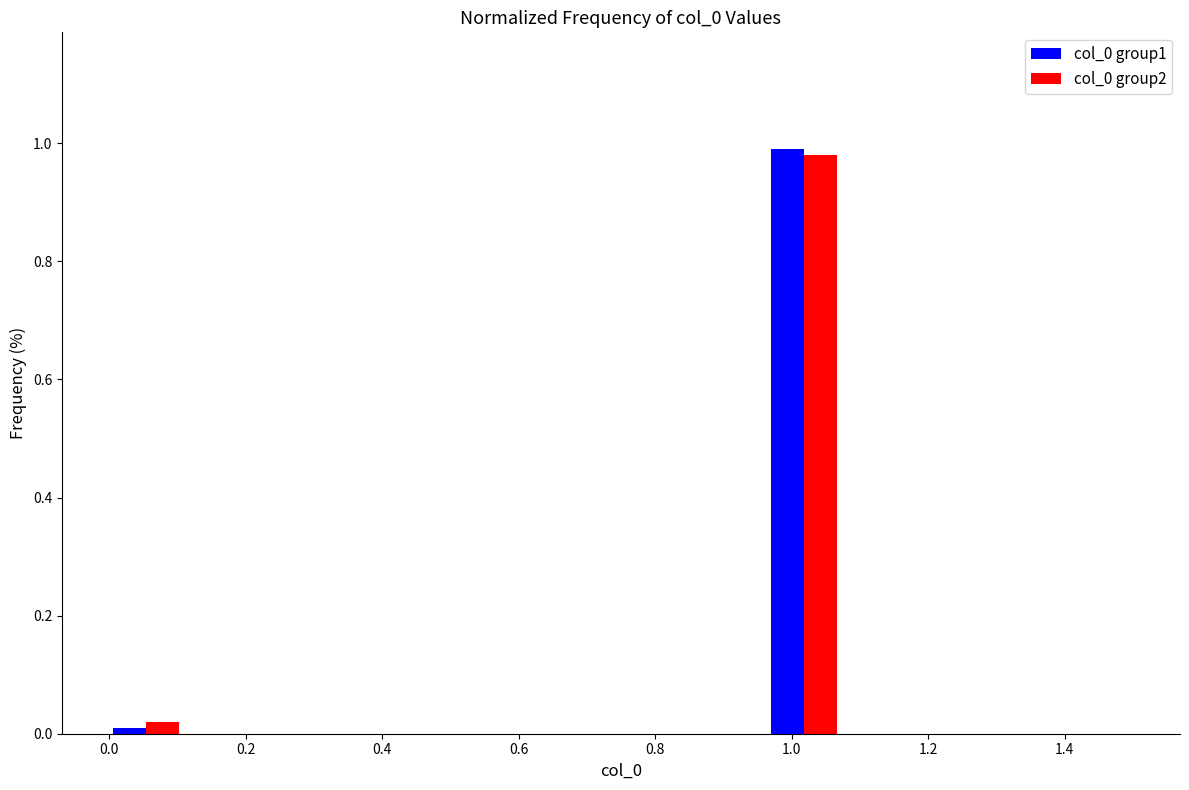

Reading left to right, transcribe this chart: for each range on the x-axis, give the height of each series' bar. Neither the bar edges nor the heights are printed on the chart, so give them approximately, as read against the axes.

0.00 to 0.10: col_0 group1=under 0.02	col_0 group2=0.02
0.10 to 0.22: col_0 group1=0	col_0 group2=0
0.22 to 0.32: col_0 group1=0	col_0 group2=0
0.32 to 0.42: col_0 group1=0	col_0 group2=0
0.42 to 0.54: col_0 group1=0	col_0 group2=0
0.54 to 0.64: col_0 group1=0	col_0 group2=0
0.64 to 0.76: col_0 group1=0	col_0 group2=0
0.76 to 0.86: col_0 group1=0	col_0 group2=0
0.86 to 0.96: col_0 group1=0	col_0 group2=0
0.96 to 1.08: col_0 group1=1.00	col_0 group2=0.98
1.08 to 1.18: col_0 group1=0	col_0 group2=0
1.18 to 1.28: col_0 group1=0	col_0 group2=0
1.28 to 1.40: col_0 group1=0	col_0 group2=0
1.40 to 1.50: col_0 group1=0	col_0 group2=0